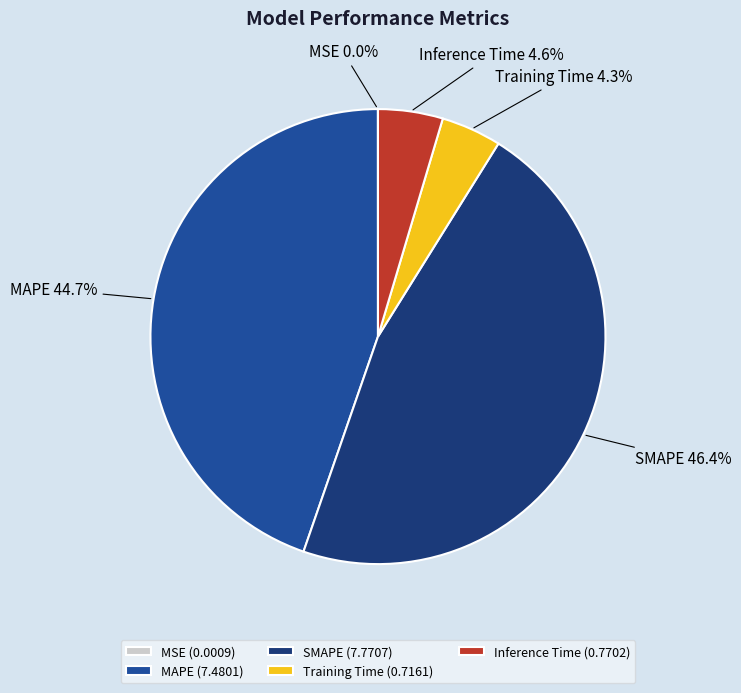

To the nearest percent, what is the combined percentage of Inference Time and SMAPE?

51%